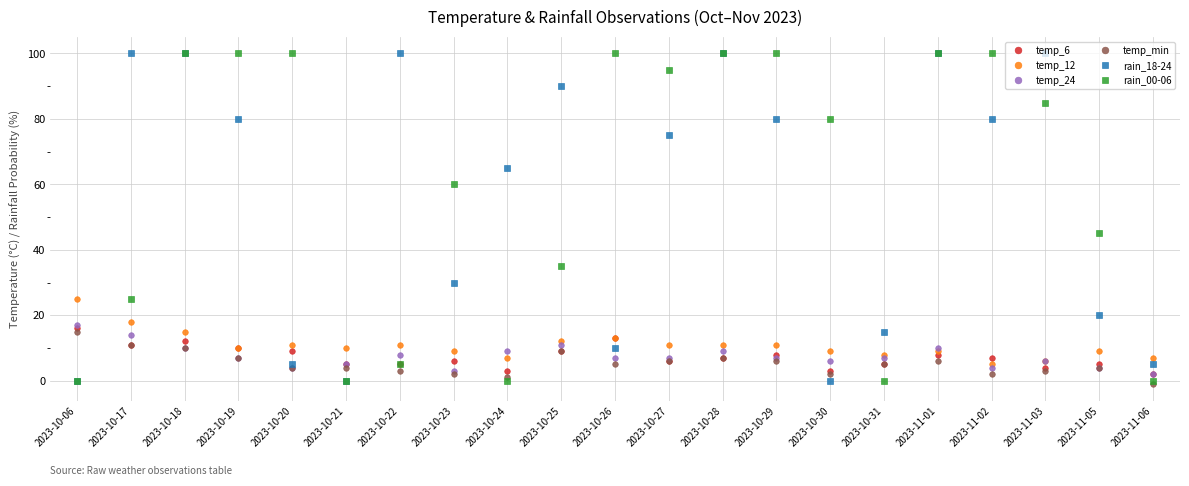

Reading right to left, transcribe all the data shown in this chart.

temp_6: 2	5	4	7	8	5	3	8	7	6	13	9	3	6	5	5	9	10	12	11	16
temp_12: 7	9	6	5	9	8	9	11	11	11	13	12	7	9	11	10	11	10	15	18	25
temp_24: 2	4	6	4	10	7	6	7	9	7	7	11	9	3	8	5	4	7	10	14	17
temp_min: -1	4	3	2	6	5	2	6	7	6	5	9	1	2	3	4	4	7	10	11	15
rain_18-24: 5	20	100	80	100	15	0	80	100	75	10	90	65	30	100	0	5	80	100	100	0
rain_00-06: 0	45	85	100	100	0	80	100	100	95	100	35	0	60	5	0	100	100	100	25	0